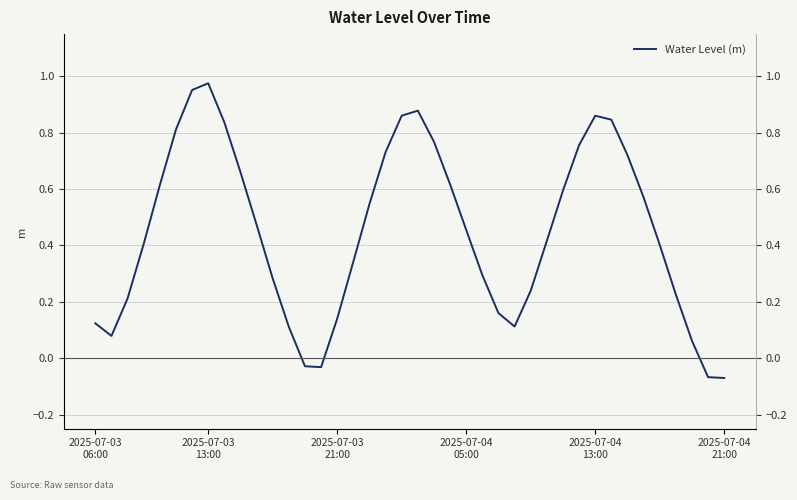

How many points are higher than both their immediate neighbors (excluding endpoints)?

3